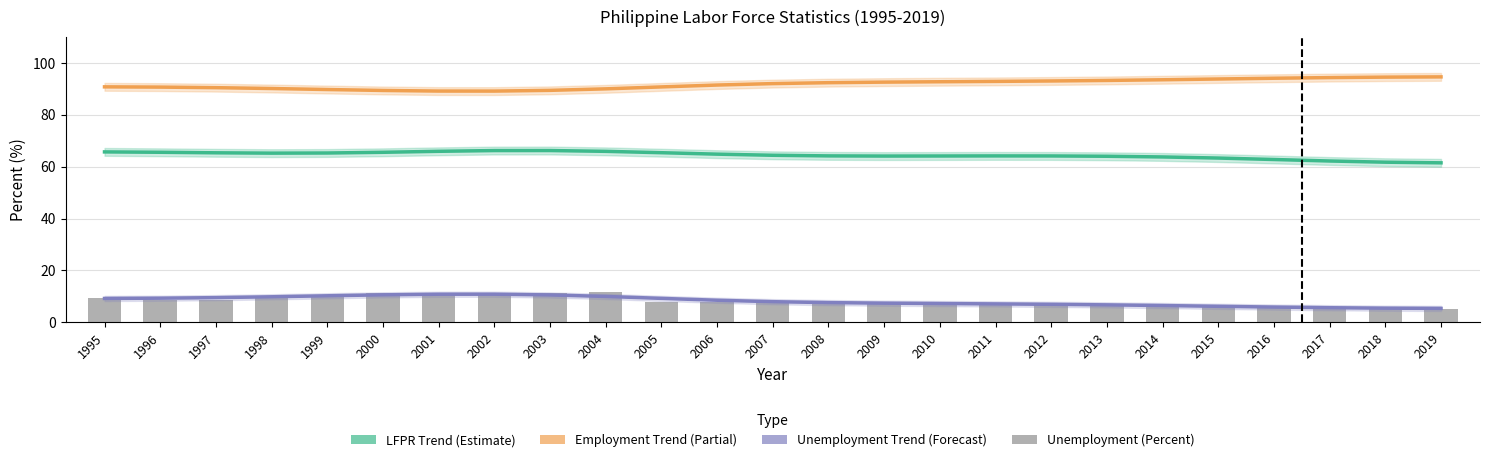

The value of Unemployment (Percent) at 2005 is 7.8. True or false?

True